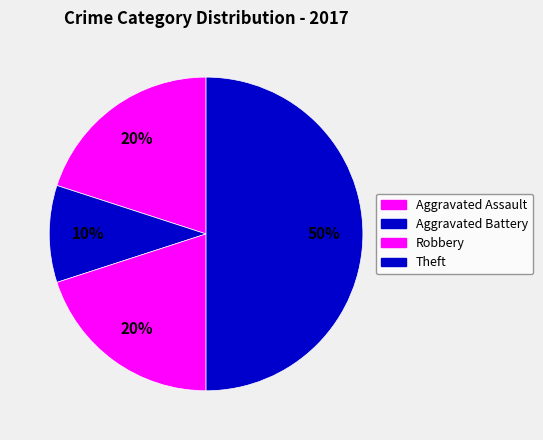

To the nearest percent, what is the average slice percentage?

25%